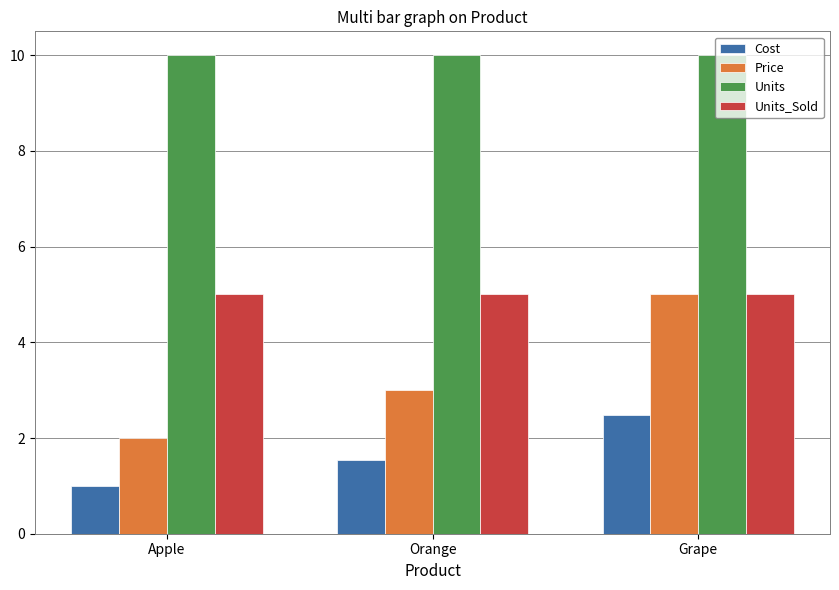

Is it true that Units equals 10.0 at Grape?

True